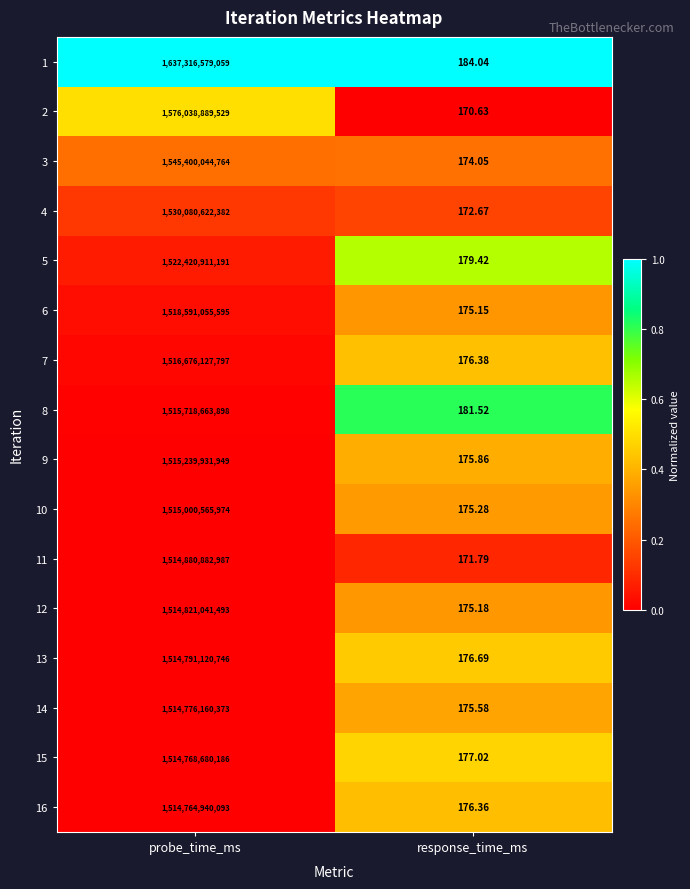

What is the difference between the highest and lowest values at response_time_ms?

13.4